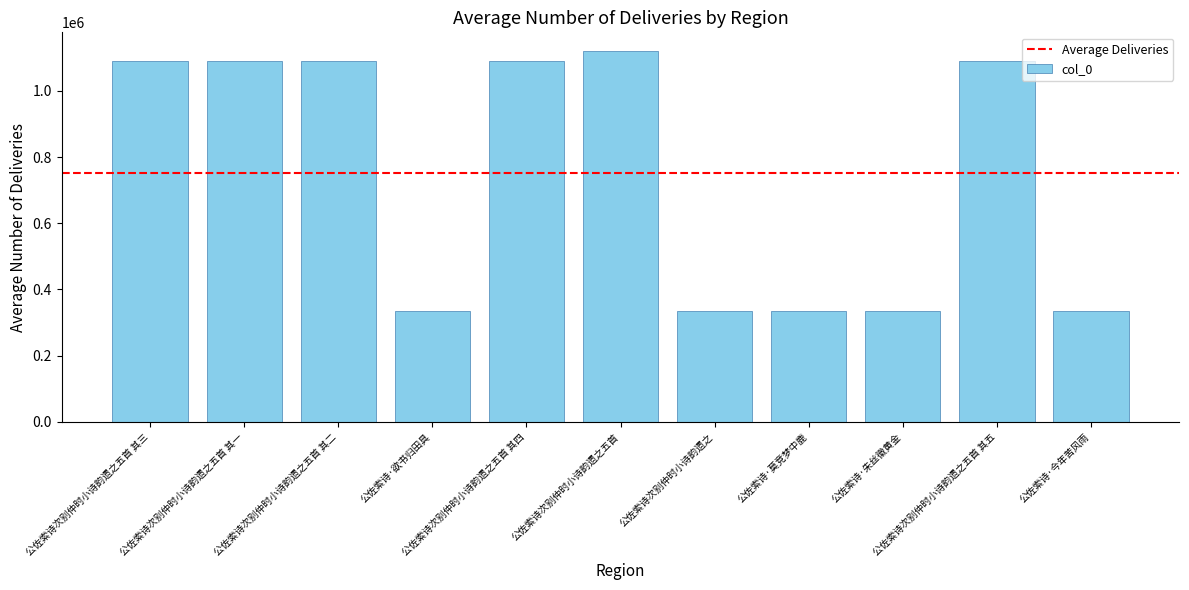

Is it true that the value at 公佐索诗次别仲时小诗韵遗之五首 其三 is 720465?

False